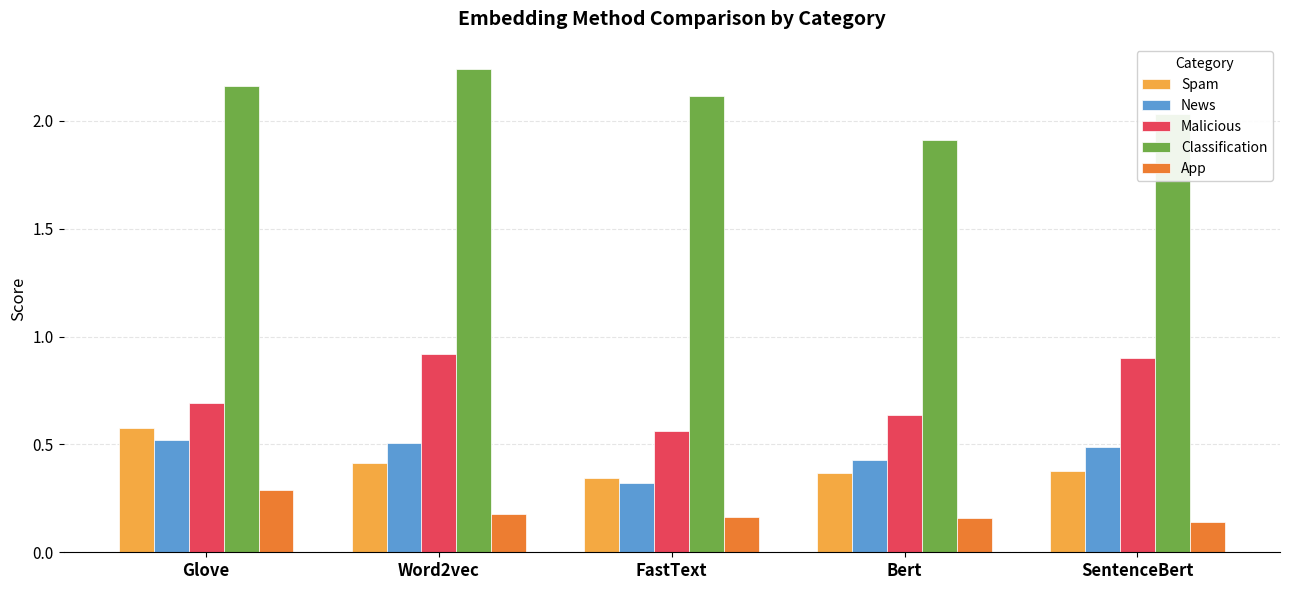

Read the Classification value at FastText.

2.1